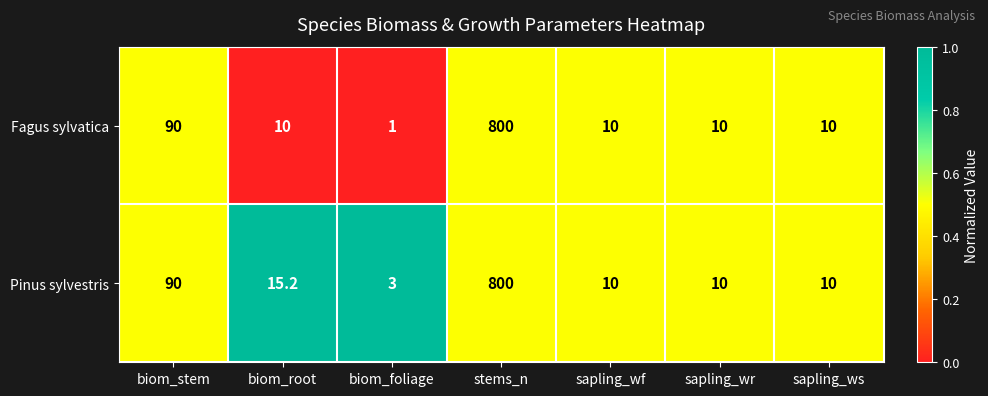

What is the maximum value shown in the chart?

800.0